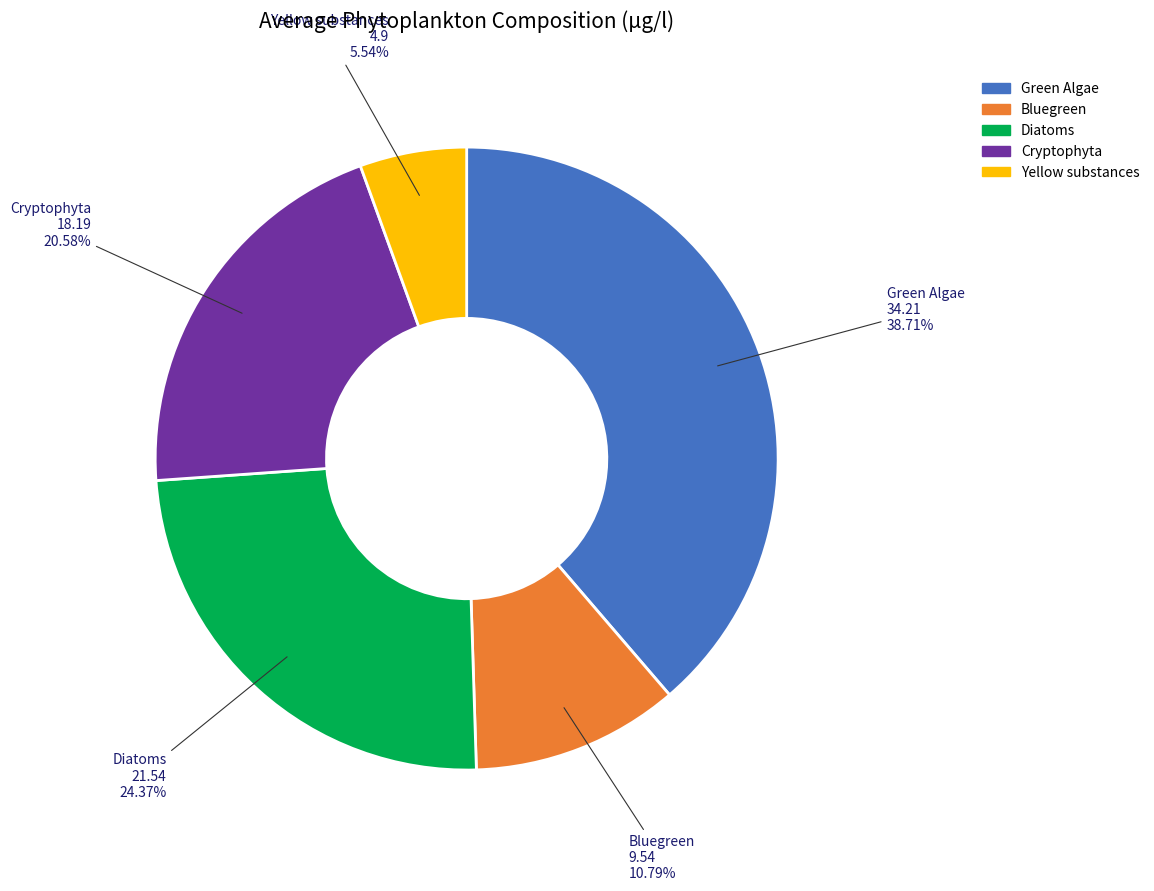

Which category has the biggest portion of the pie?

Green Algae